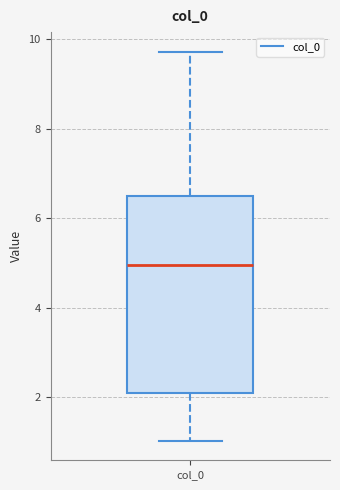

Transcribe this box plot: give where the median line is, the range the box spans, and where the two whiskers end, as read against the y-axis. The values are not printed on the chart, so give them approximately, as read against the axis.

median 5.0, box 2.2 to 6.6, whiskers 1.0 to 9.8